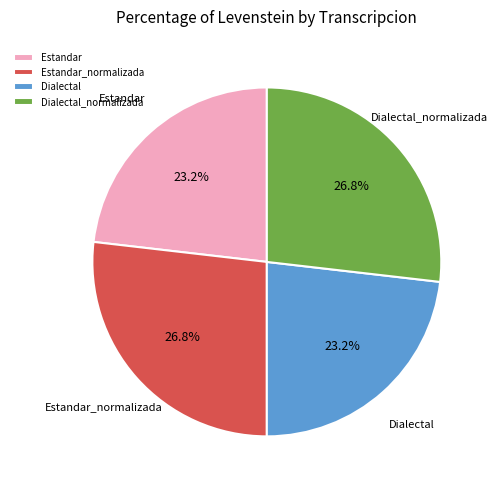

The Dialectal slice represents 11% of the pie. True or false?

False